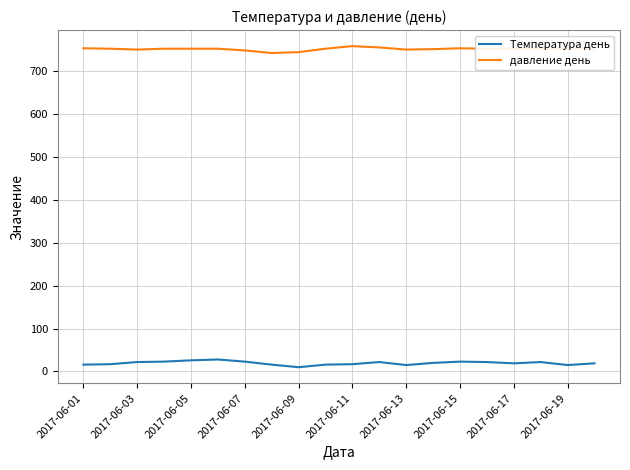

What is the difference between the maximum and minimum values in the Температура день series?

18